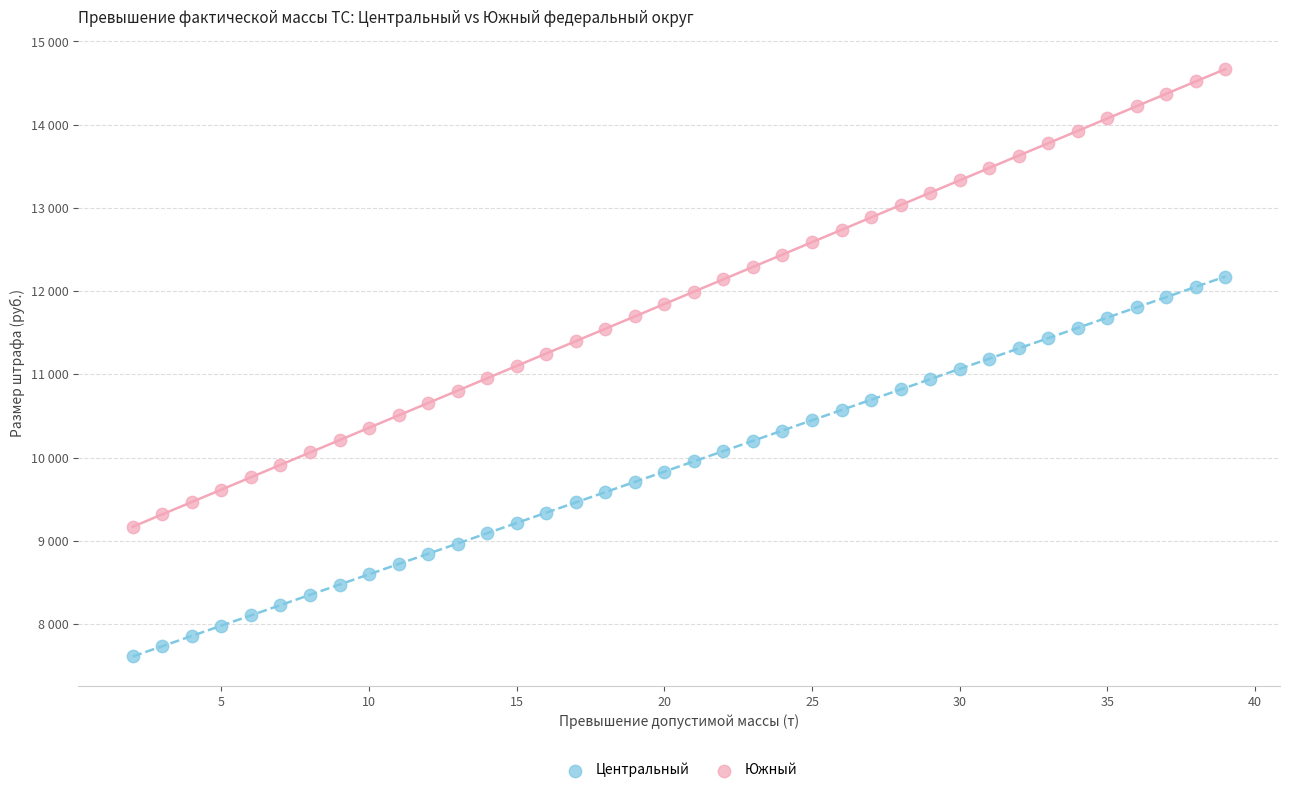

What are all the series names shown in the legend?

Центральный, Южный